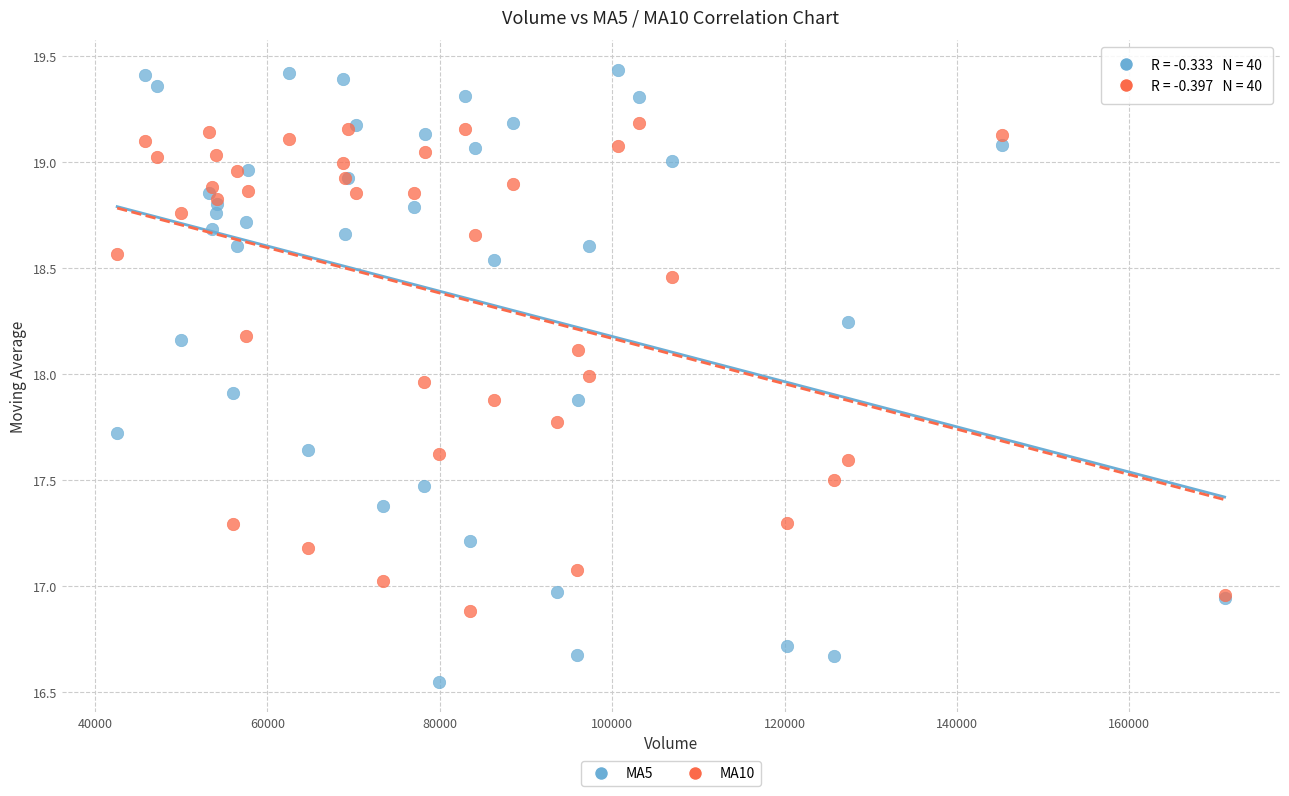

What are all the series names shown in the legend?

MA5, MA10